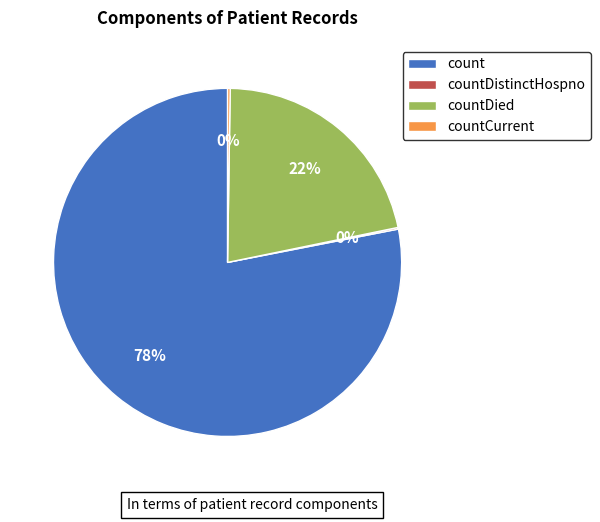

To the nearest percent, what portion does count represent?

78%